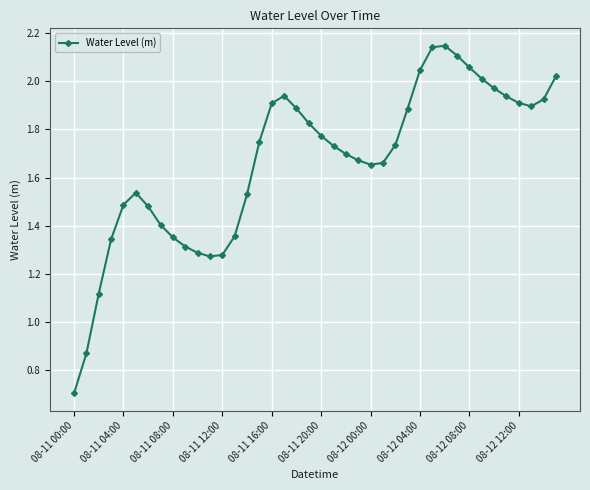

What is the sum of all values?

66.6